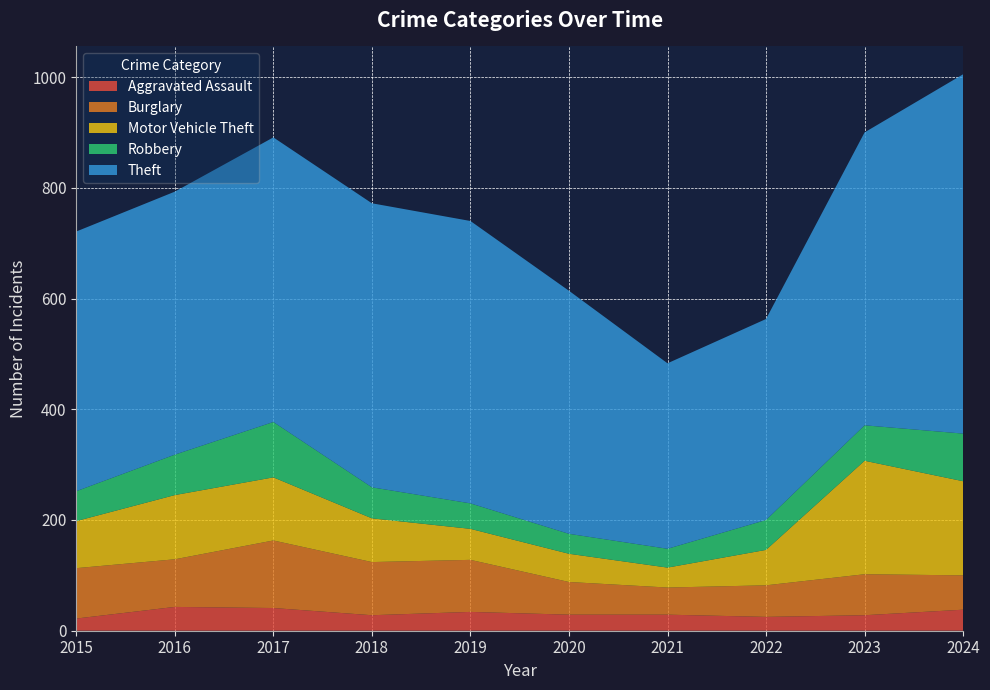

Reading left to right, transcribe all the data shown in this chart.

Aggravated Assault: 22	43	41	28	34	29	29	25	28	38
Burglary: 91	86	122	96	94	59	49	57	74	62
Motor Vehicle Theft: 85	116	114	79	56	51	36	64	205	170
Robbery: 54	73	100	56	46	36	34	54	64	86
Theft: 469	475	514	513	510	439	335	363	529	649